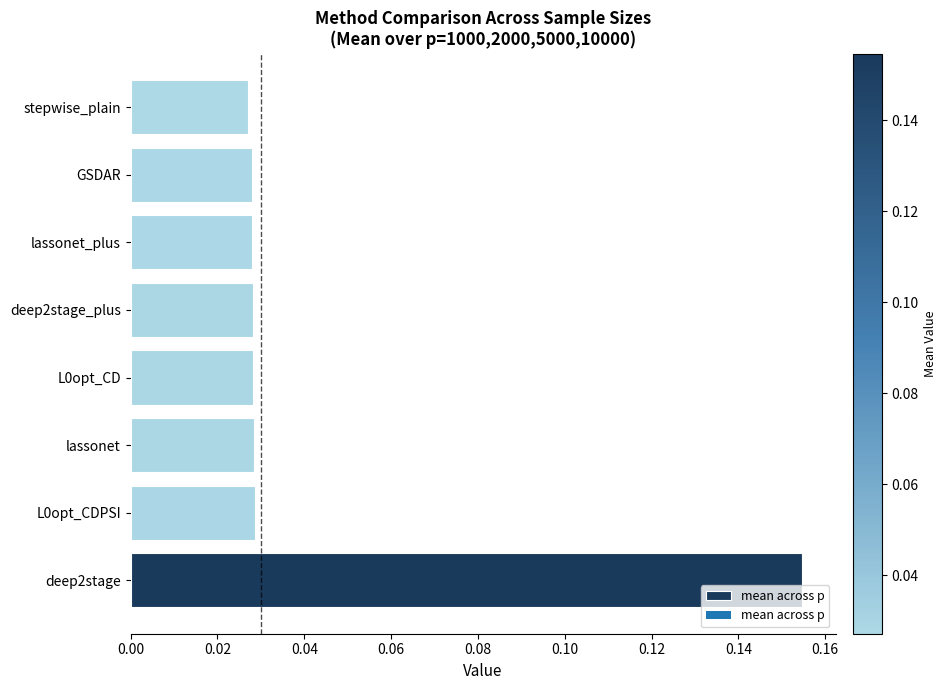

Is it true that the value at lassonet_plus is 0.1?

False